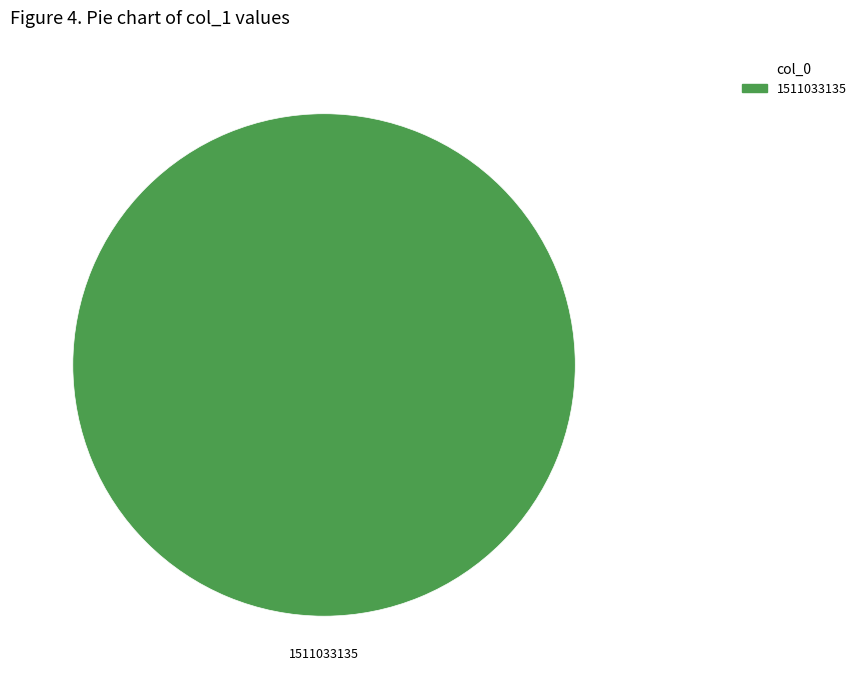

Does any single category account for the majority?

Yes